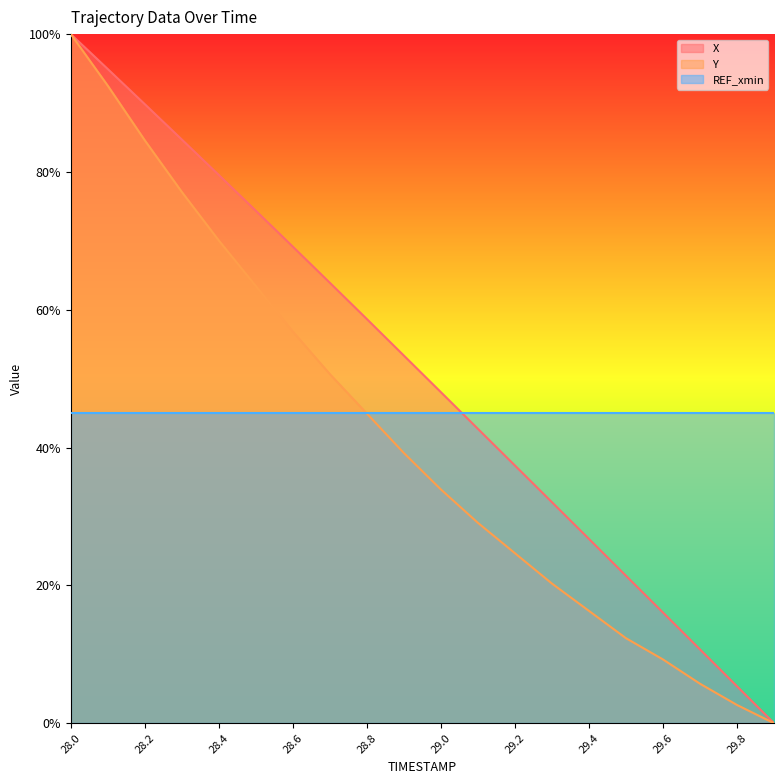

Count the number of categories in the chart.

20